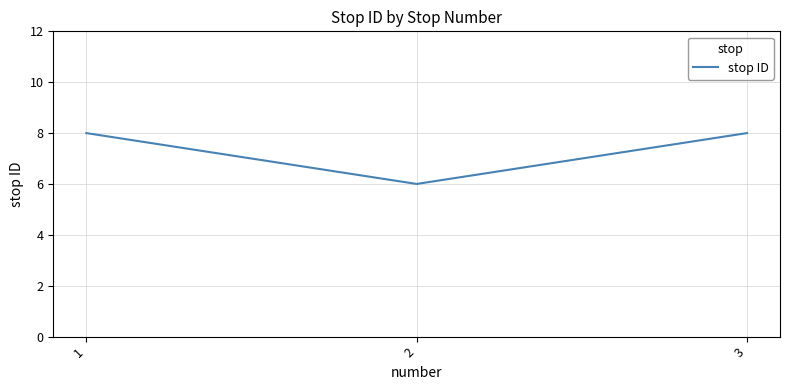

What is the approximate value at 2?

6